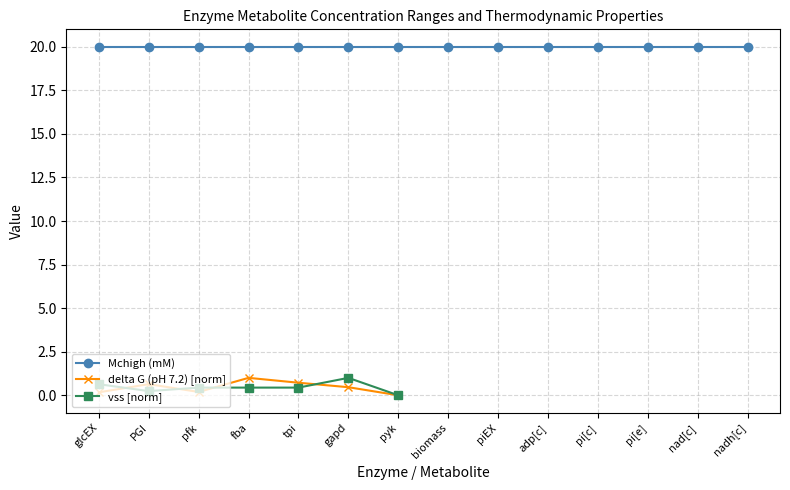

At which category is the sum across all series the highest?

gapd